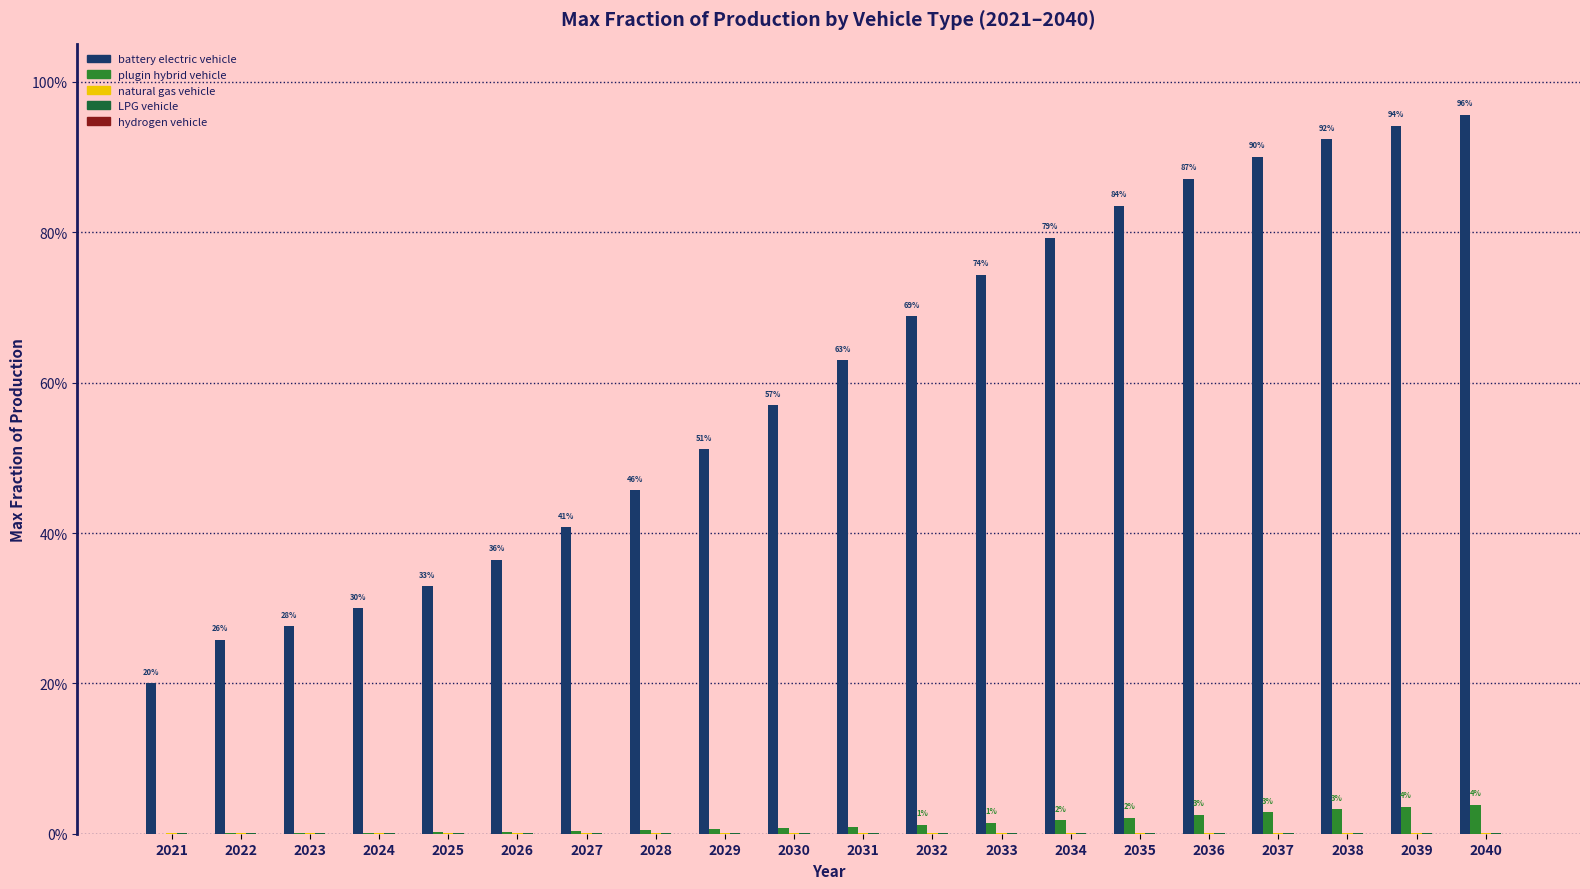

At how many categories does at least one series exceed 0?

20